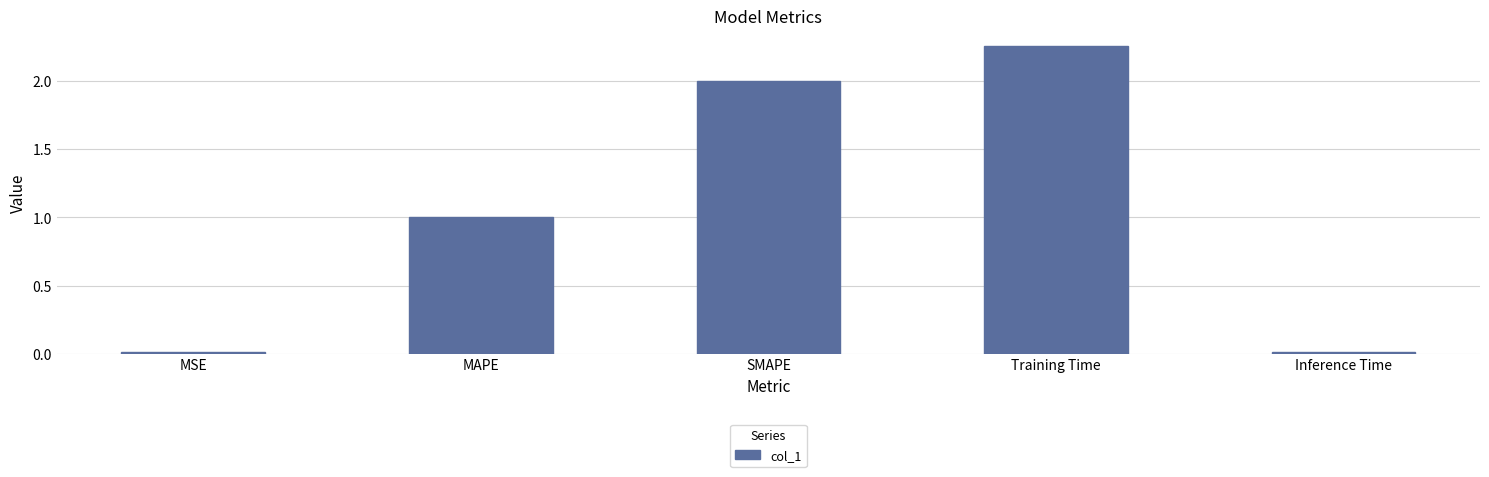

Is it true that the value at Training Time is 3.1?

False